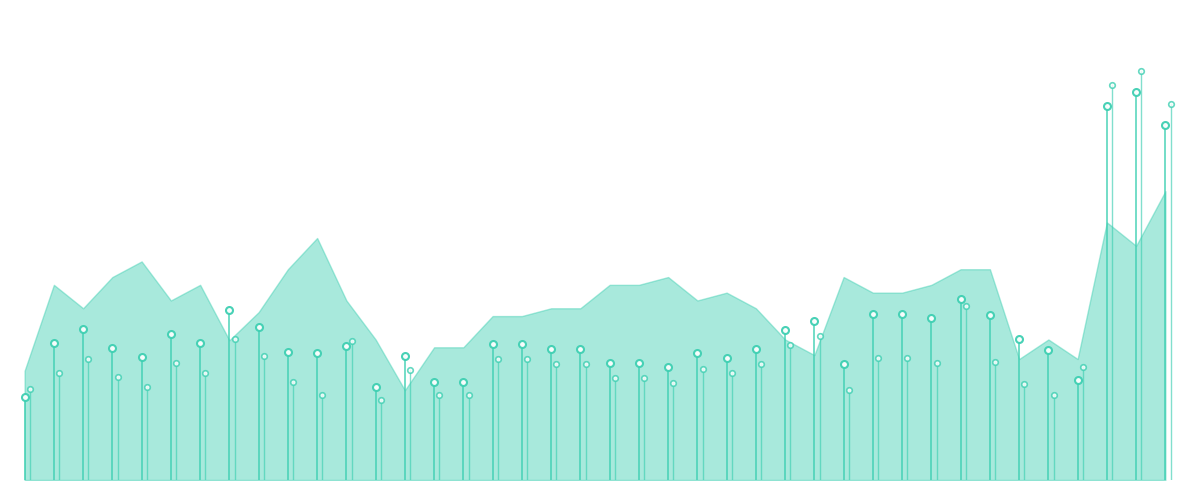

How many values in the 60% of (Median Turnover - Rent) series exceed 743?

20